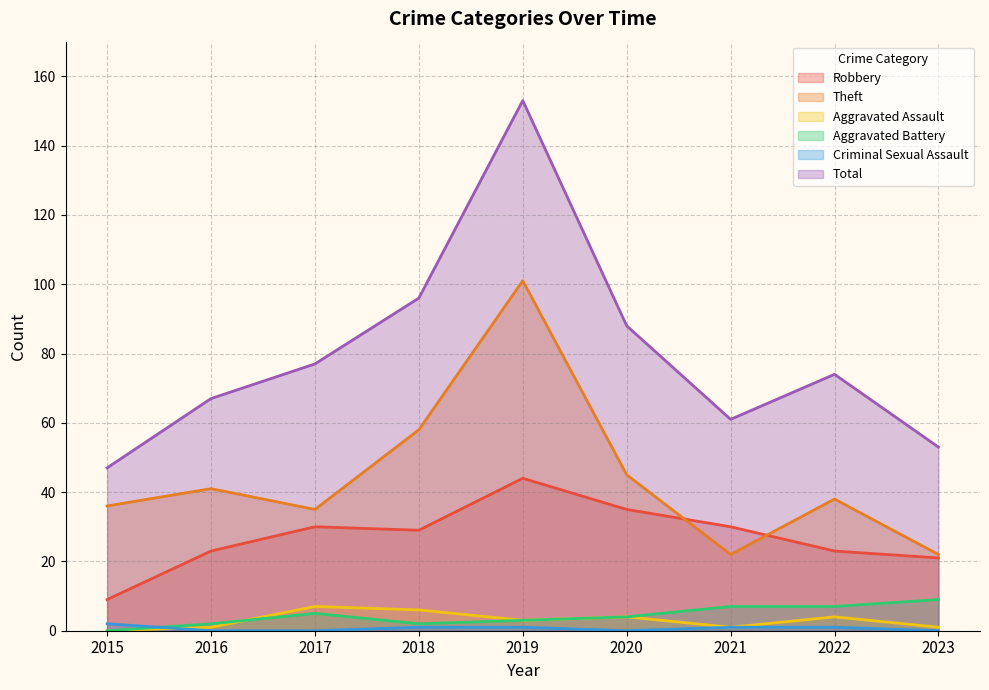

Between 2021 and 2016, which is larger?

2021